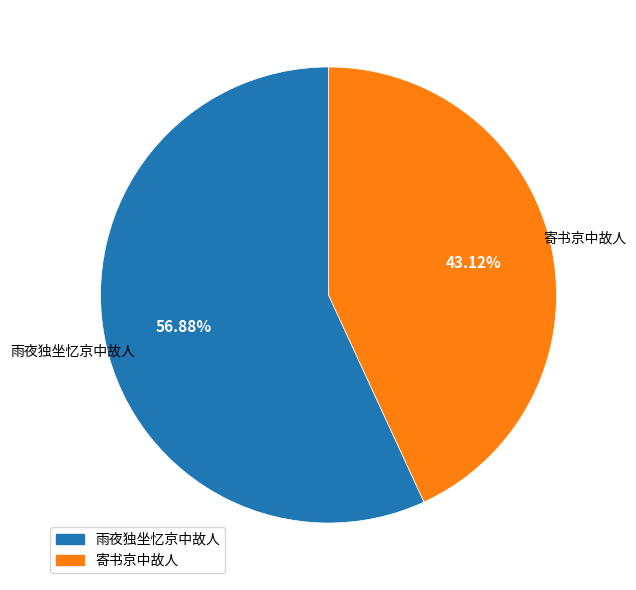

To the nearest percent, what is the difference between the 雨夜独坐忆京中故人 and 寄书京中故人 slice percentages?

14%